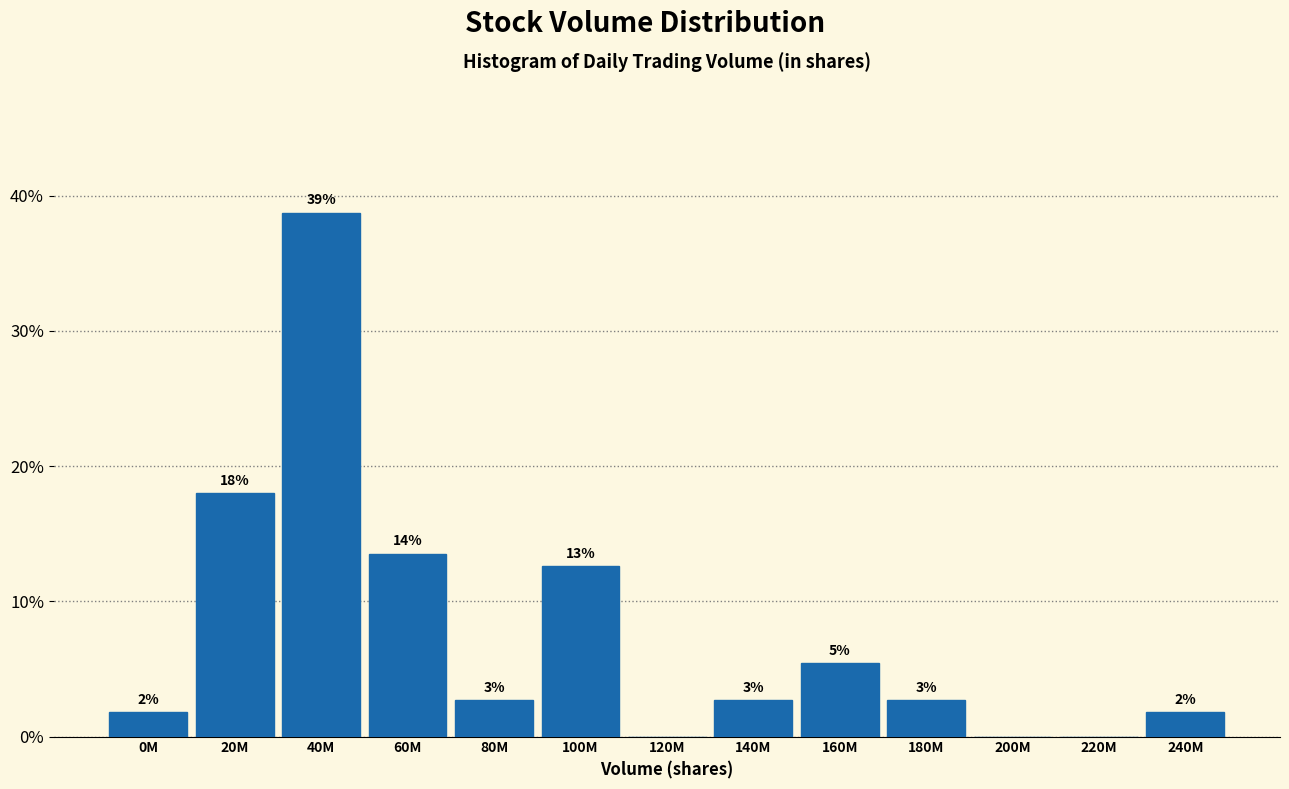

Are the bars horizontal?

No